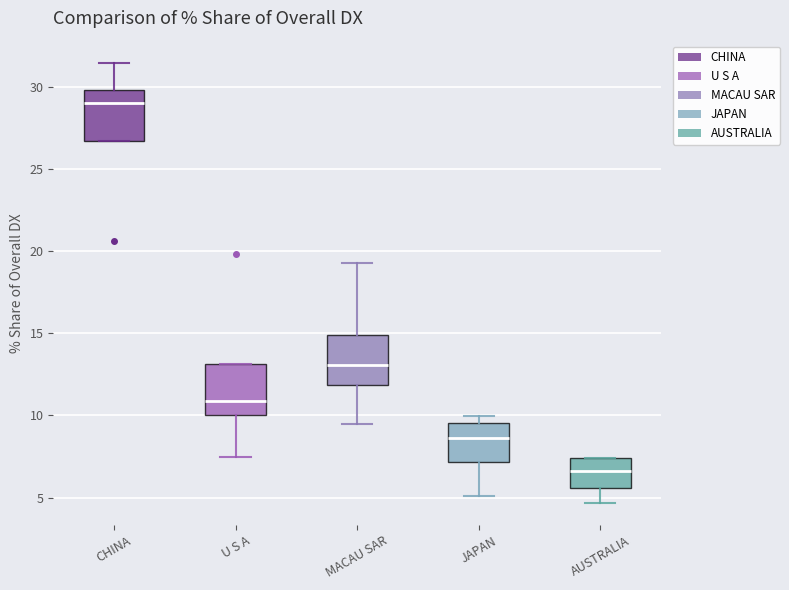

Reading left to right, read every box against the y-axis: the position of its median line, the range the box covers, and the ends of its whiskers. The values are not printed on the chart, so give them approximately, as read against the axis.

CHINA: median 29.0, box 26.5 to 30.0, whiskers 26.5 to 31.5
U S A: median 11.0, box 10.0 to 13.0, whiskers 7.5 to 13.0
MACAU SAR: median 13.0, box 12.0 to 15.0, whiskers 9.5 to 19.5
JAPAN: median 8.5, box 7.0 to 9.5, whiskers 5.0 to 10.0
AUSTRALIA: median 6.5, box 5.5 to 7.5, whiskers 4.5 to 7.5